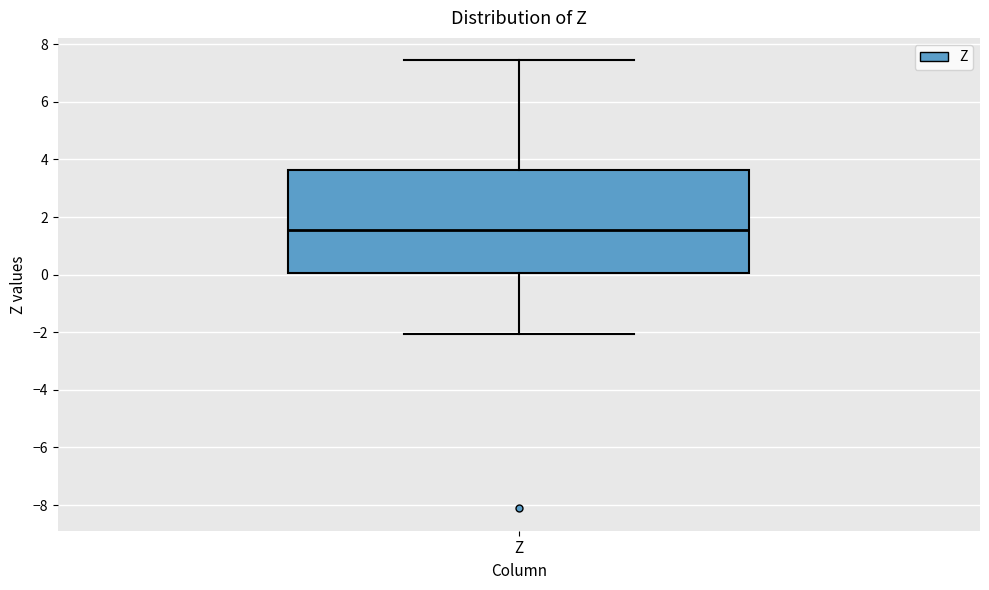

Read this box plot against the y-axis: the position of the median line, the range covered by the box, and the ends of both whiskers. The values are not printed on the chart, so give them approximately, as read against the axis.

median 1.6, box 0.0 to 3.6, whiskers -2.0 to 7.4